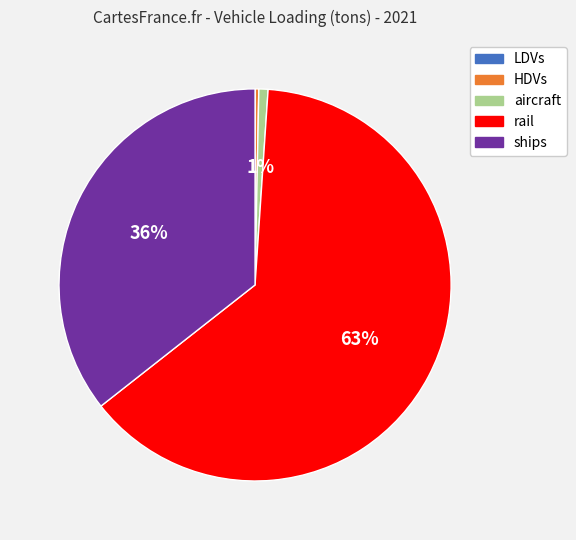

To the nearest percent, what is the average slice percentage?

20%